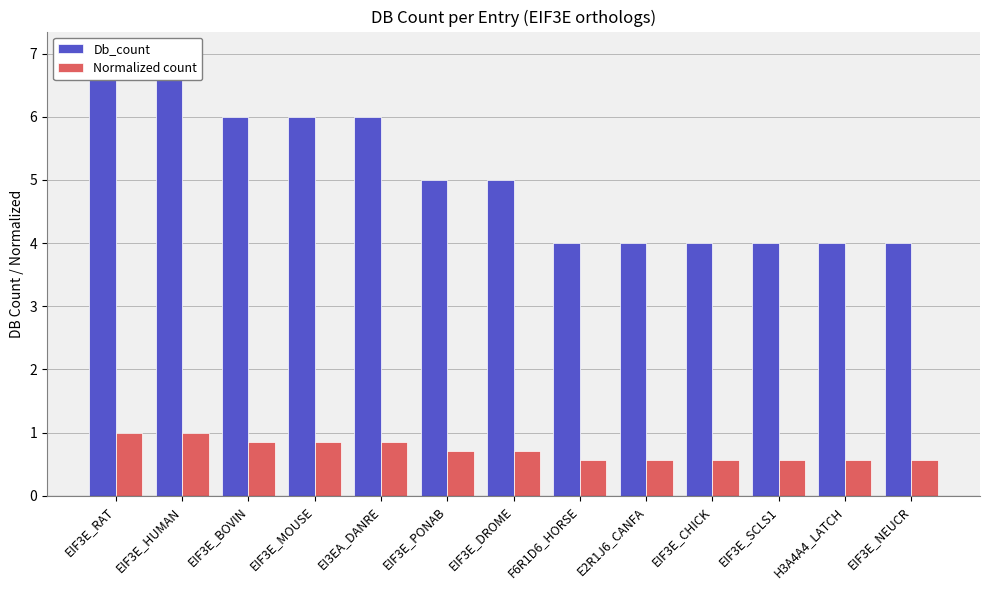

Is it true that Db_count equals 5.0 at EIF3E_PONAB?

True